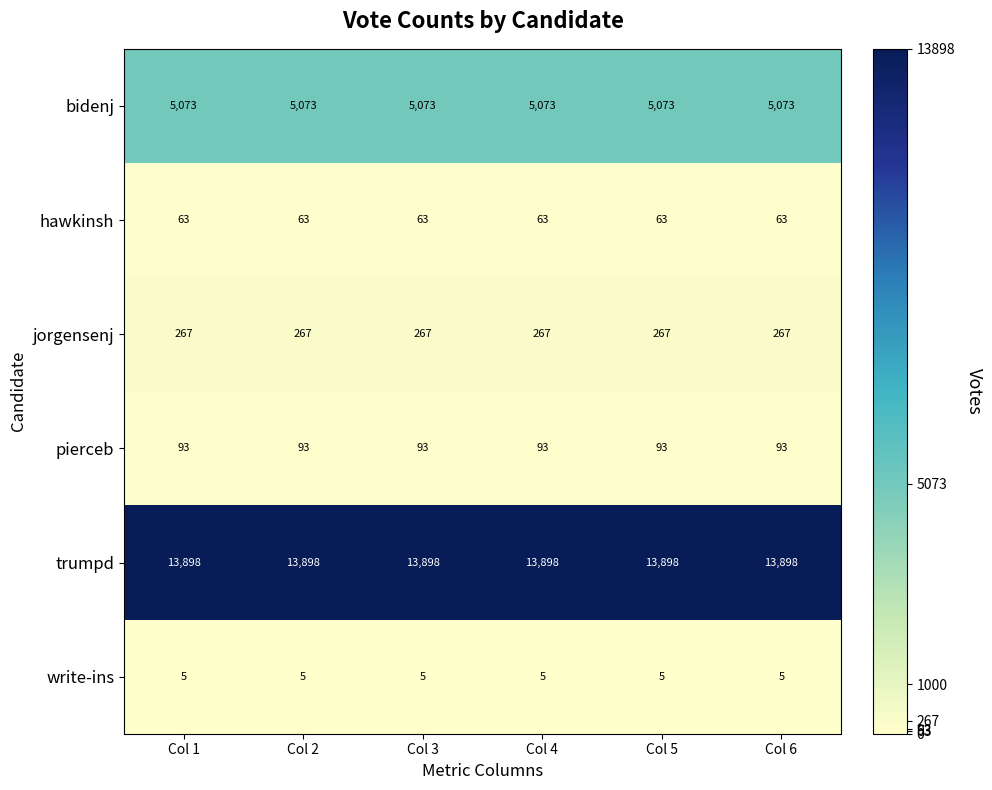

What is the minimum value shown in the chart?

5